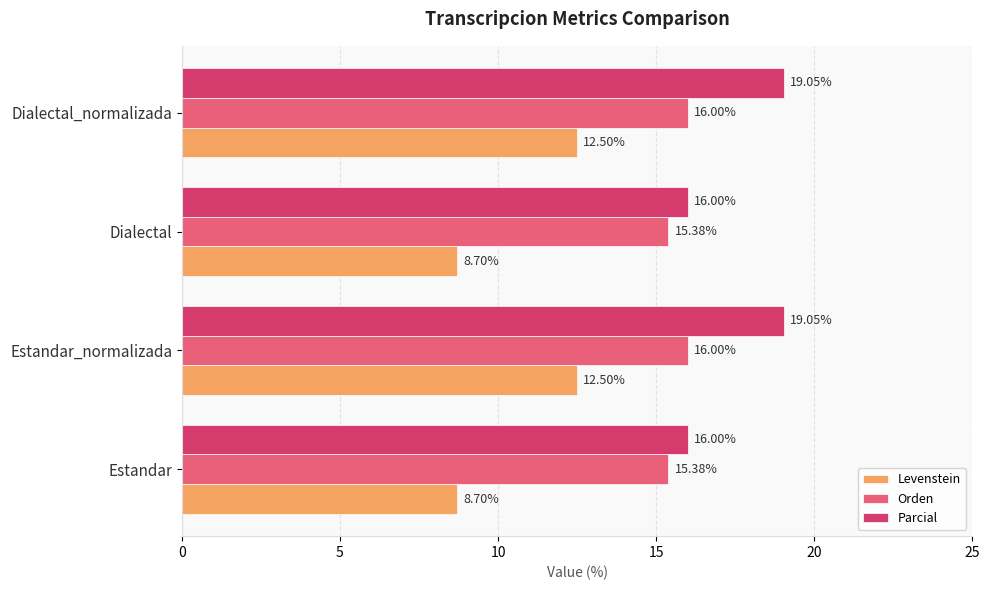

What is the average value of the Orden series?

15.7